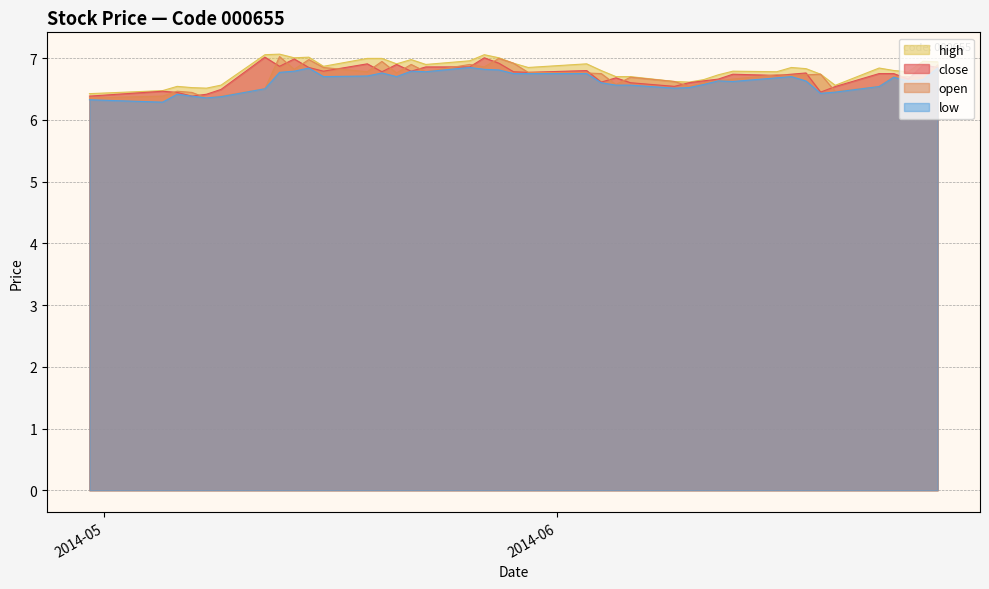

Read the close value at 2014-05-13.

6.9